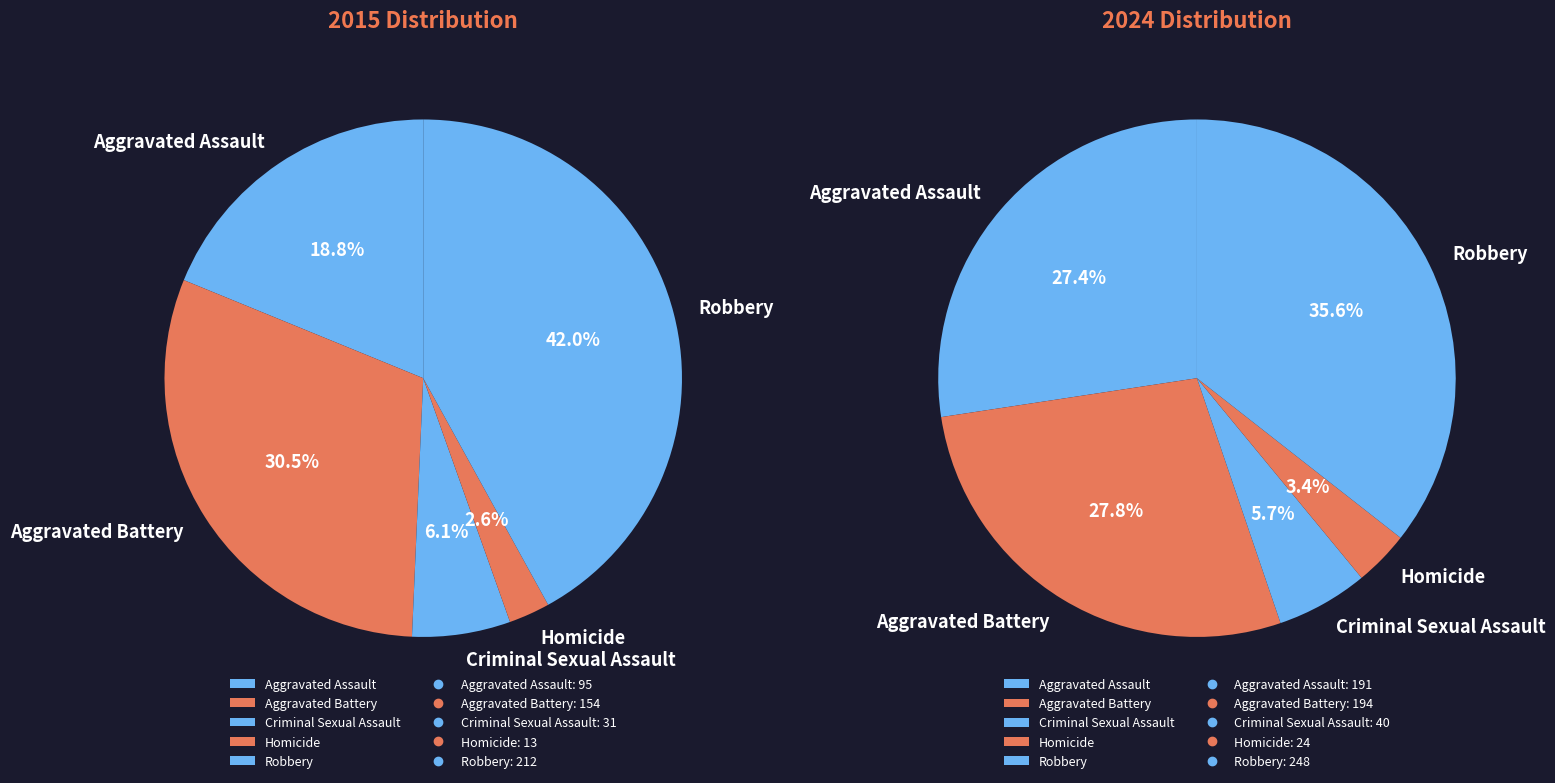

What is the smallest slice in the pie chart?

Homicide